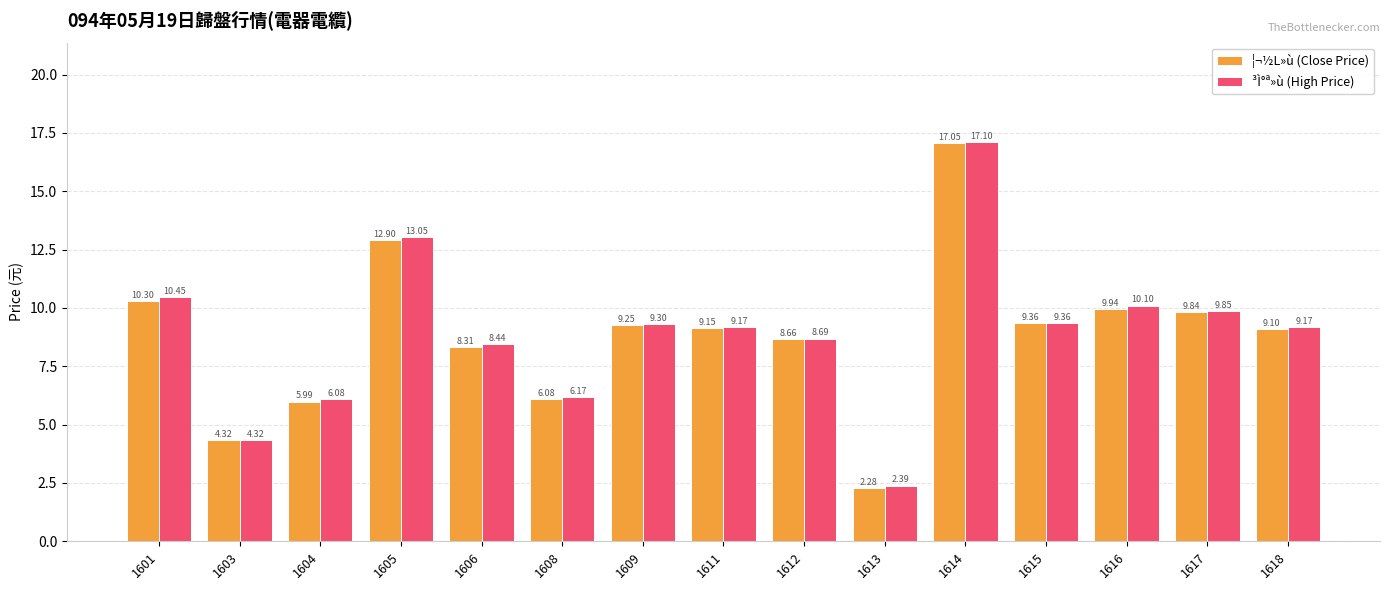

What is the difference between the ¦¬½L»ù (Close Price) values at 1604 and 1615?

3.4